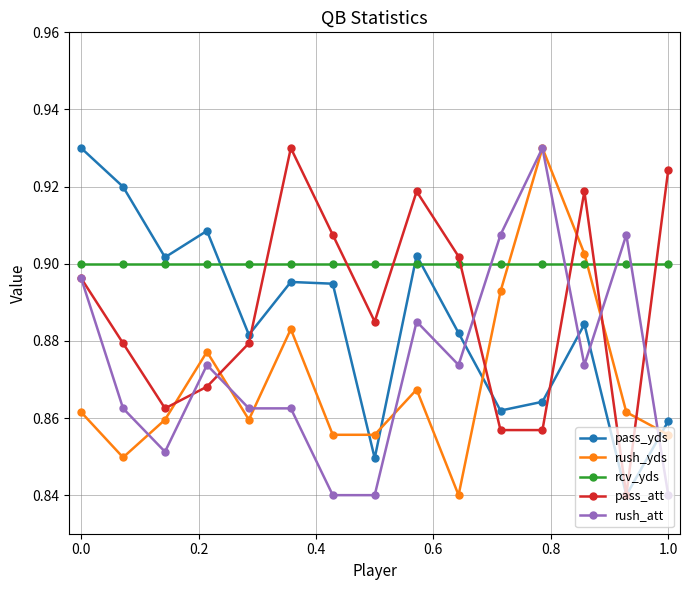

Which series has the largest total across all categories?

rcv_yds